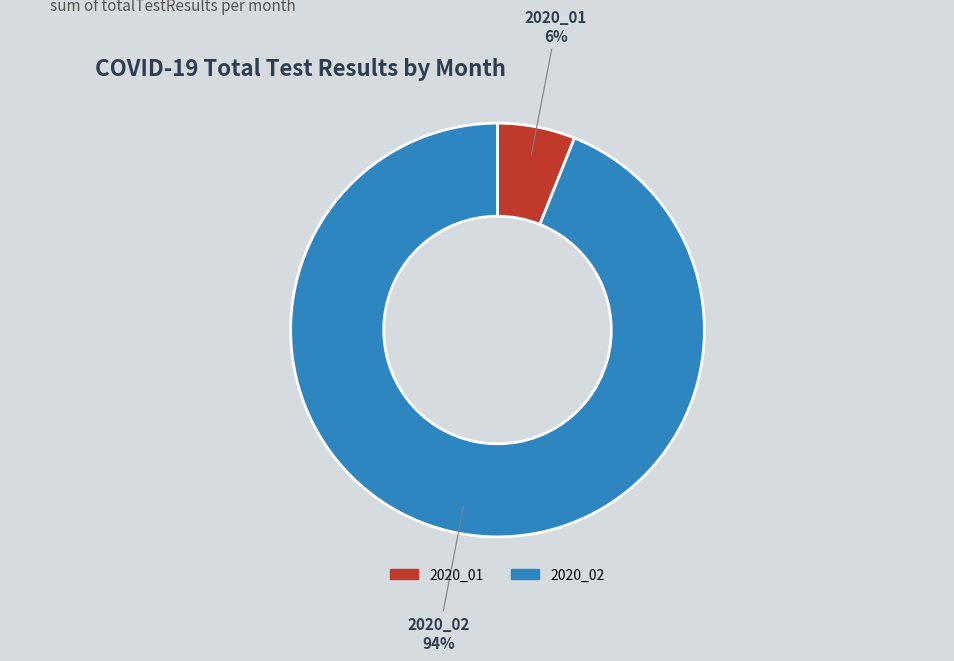

Is there a majority slice in this chart?

Yes